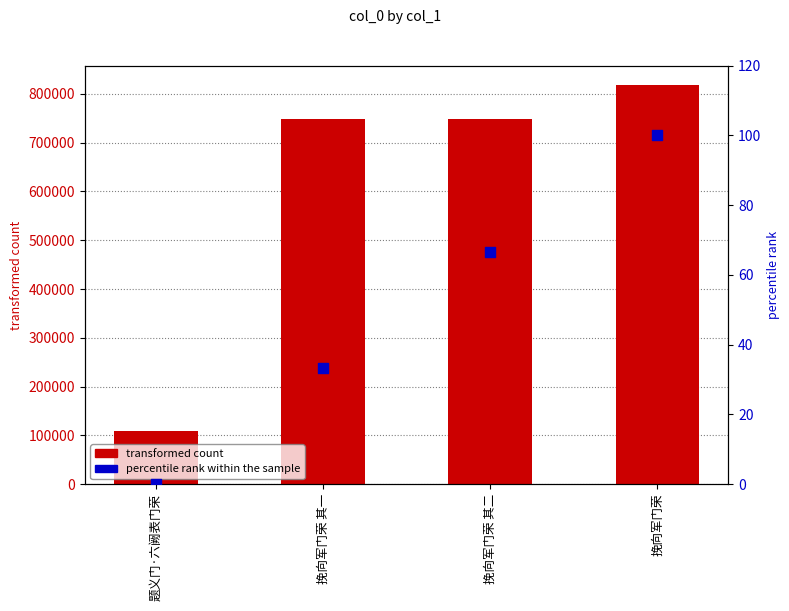

Is the value of col_0 at 挽向军门荣 其一 greater than the value of percentile rank at 题义门·六阙表门荣?

Yes